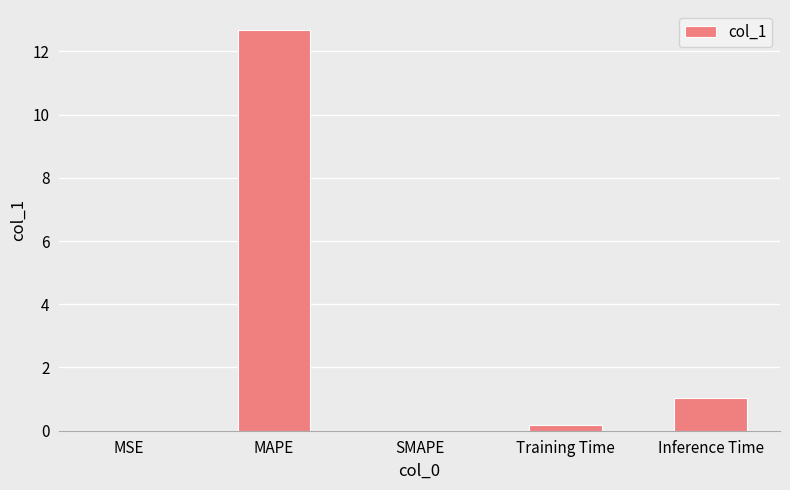

Is it true that the value at MSE is 0.0?

True